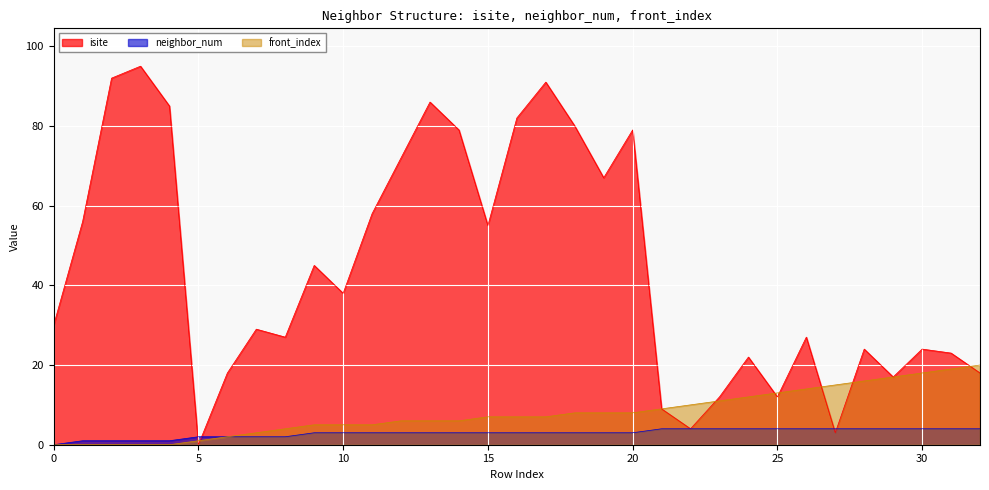

True or false: isite has more than 0 points higher than both neighbors.

True